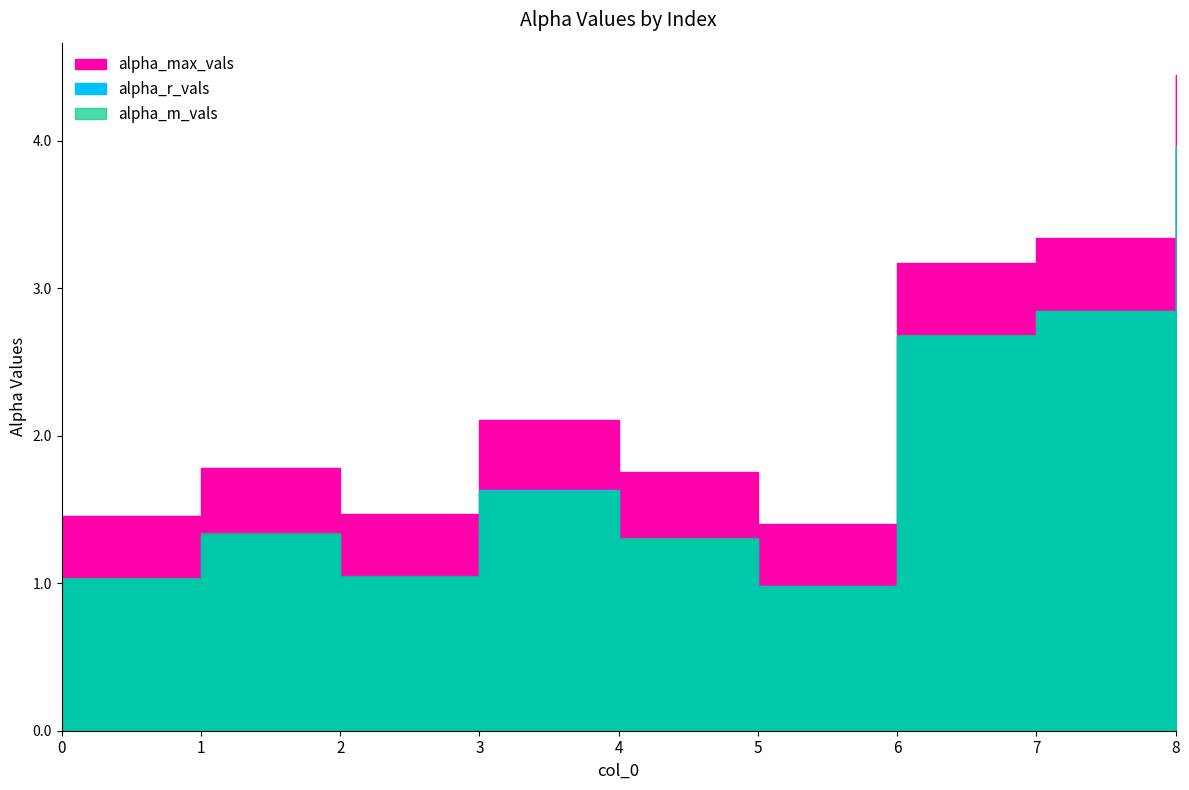

Rank the series by their maximum value, from highest to lowest.

alpha_max_vals, alpha_r_vals, alpha_m_vals